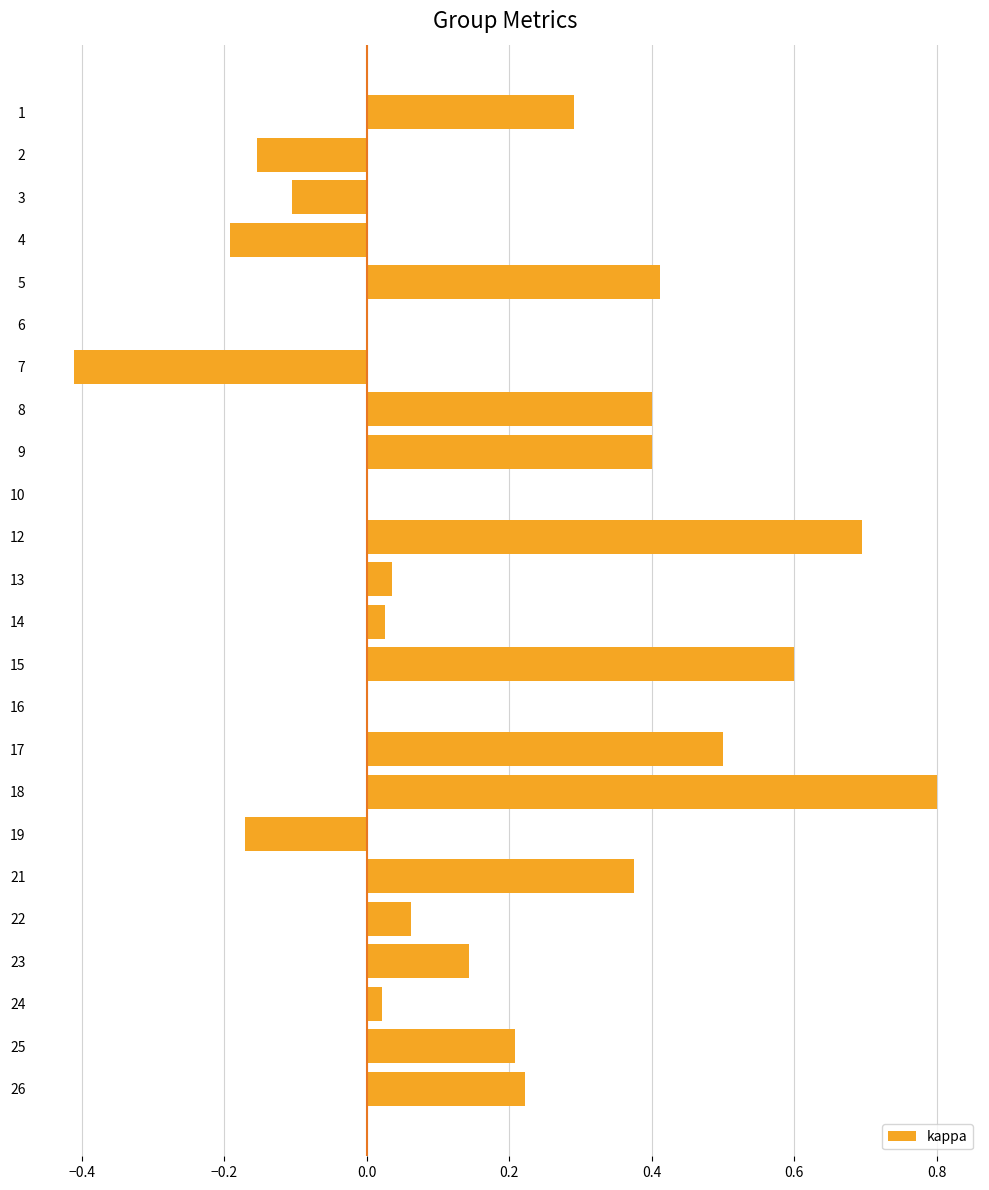

At which category does the chart reach its peak across all series?

18